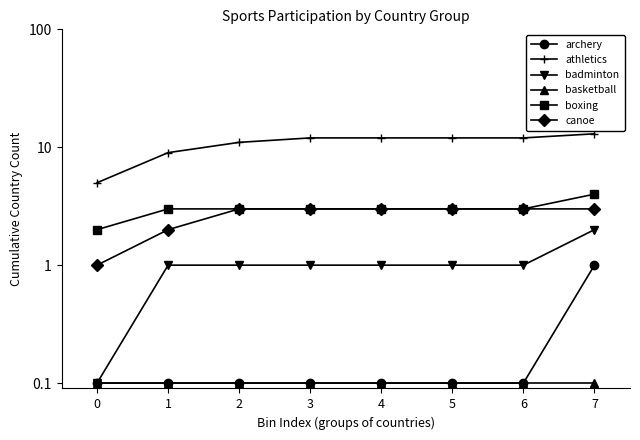

The athletics series shows 12.0 at 4. True or false?

True